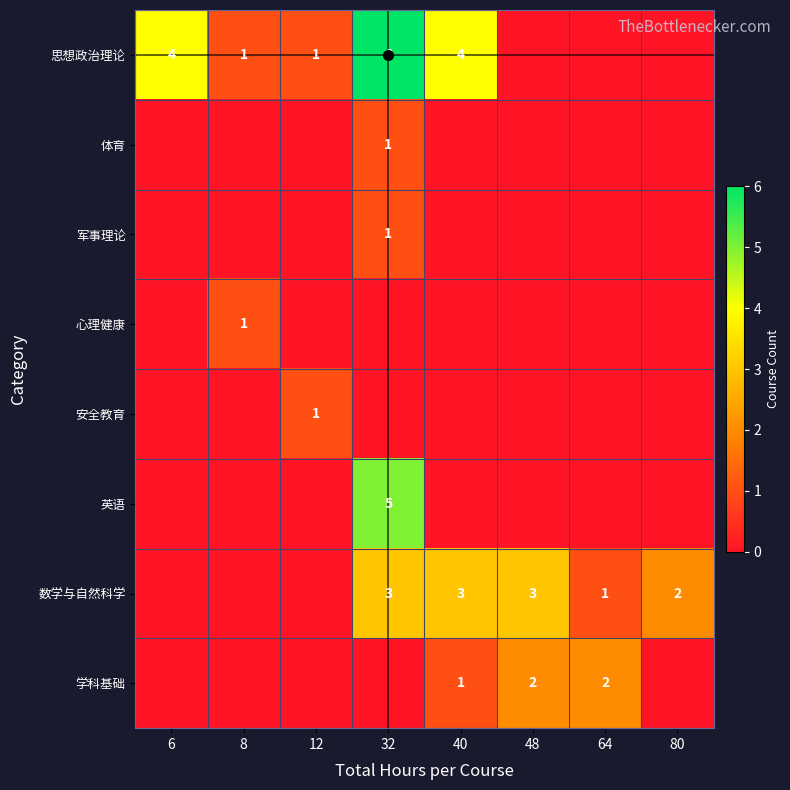

Which label corresponds to the smallest value in the chart?

48